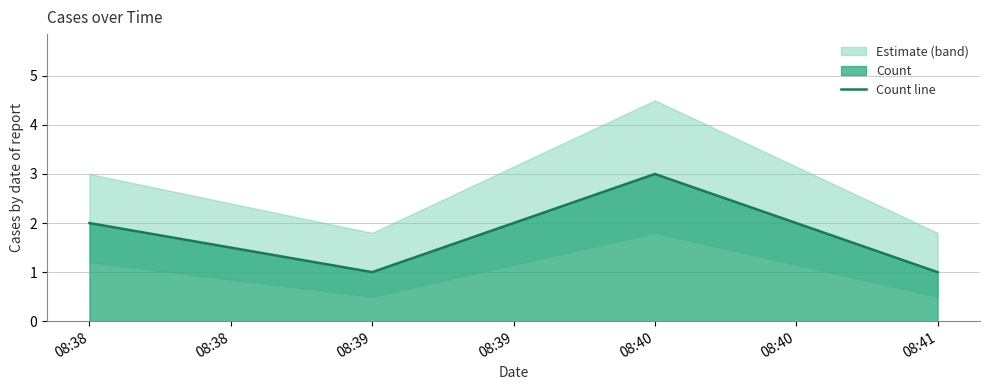

What is the greatest value displayed?

3